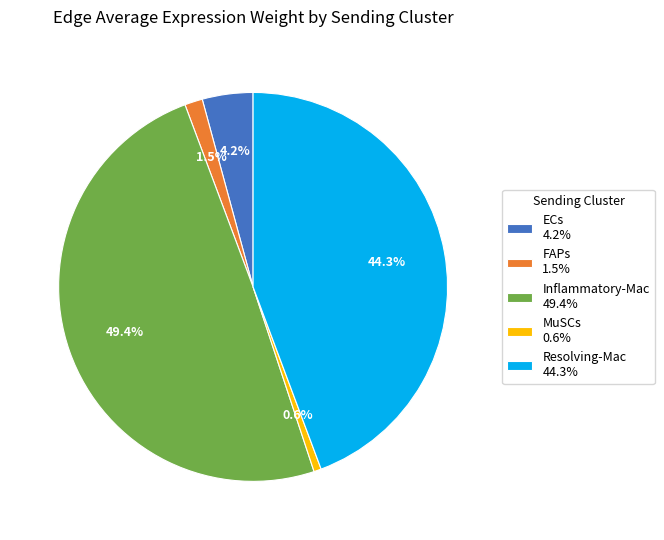

Count the number of slices in the pie.

5